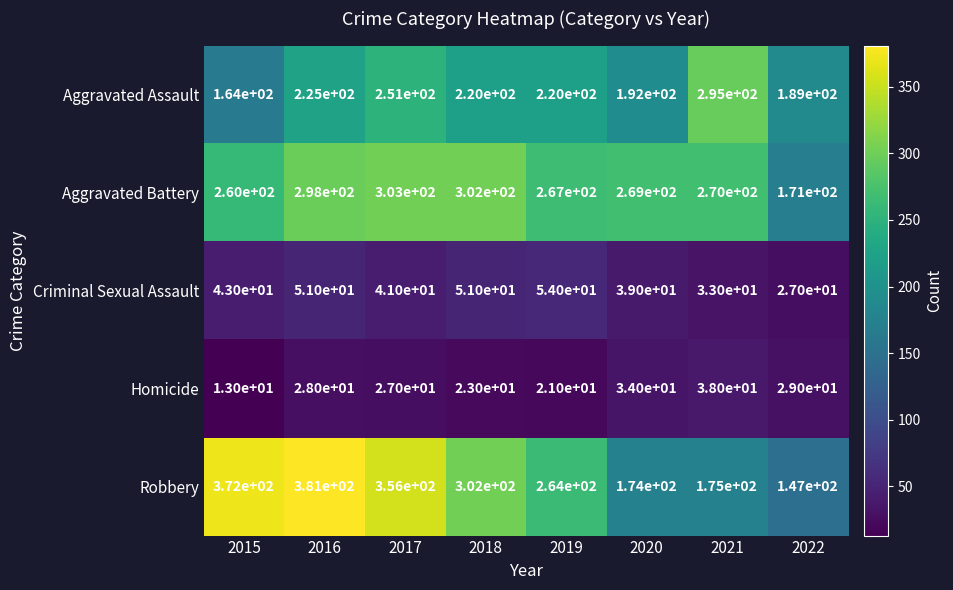

How many distinct data groups are displayed?

5